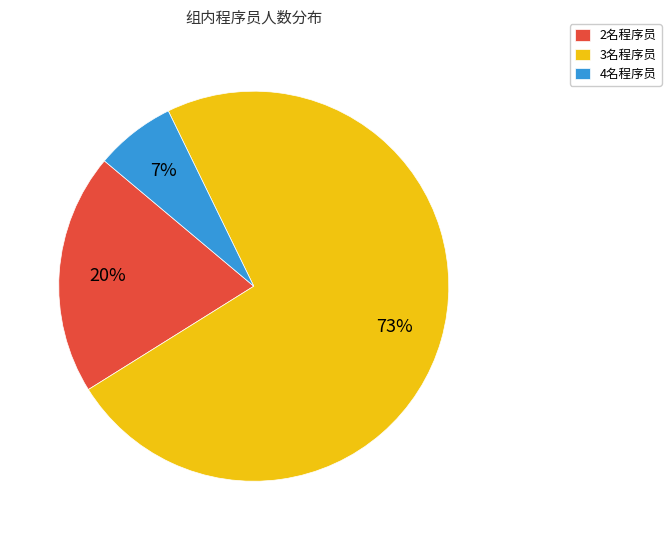

Which category has the smallest portion of the pie?

4名程序员